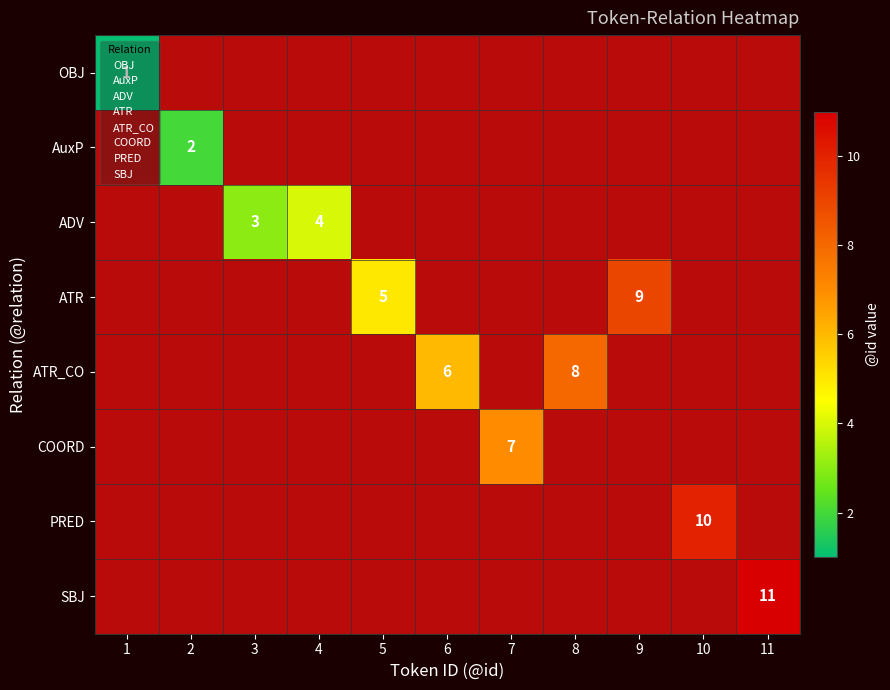

How many values in AuxP are above zero?

1